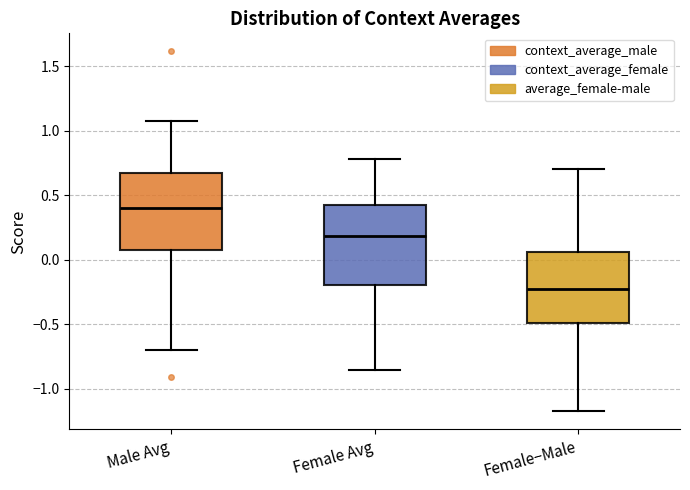

Reading left to right, read every box against the y-axis: the position of its median line, the range the box covers, and the ends of its whiskers. The values are not printed on the chart, so give them approximately, as read against the axis.

Male Avg: median 0.40, box 0.05 to 0.70, whiskers -0.70 to 1.05
Female Avg: median 0.20, box -0.20 to 0.45, whiskers -0.85 to 0.80
Female−Male: median -0.25, box -0.50 to 0.05, whiskers -1.20 to 0.70